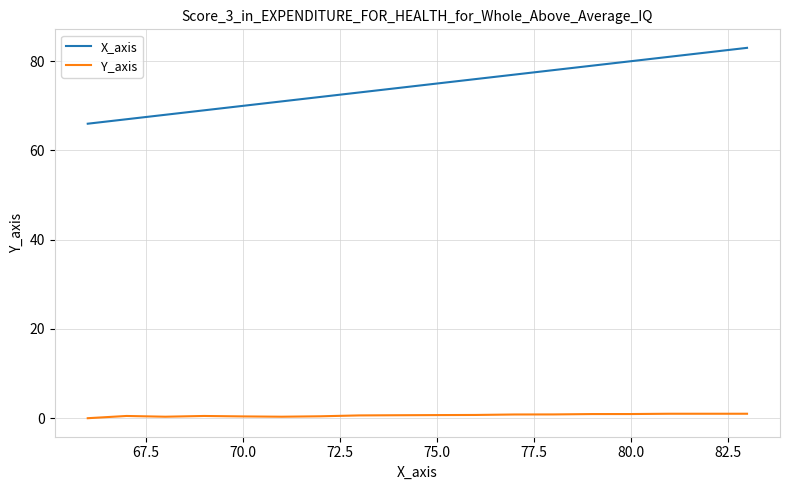

How many distinct data groups are displayed?

2